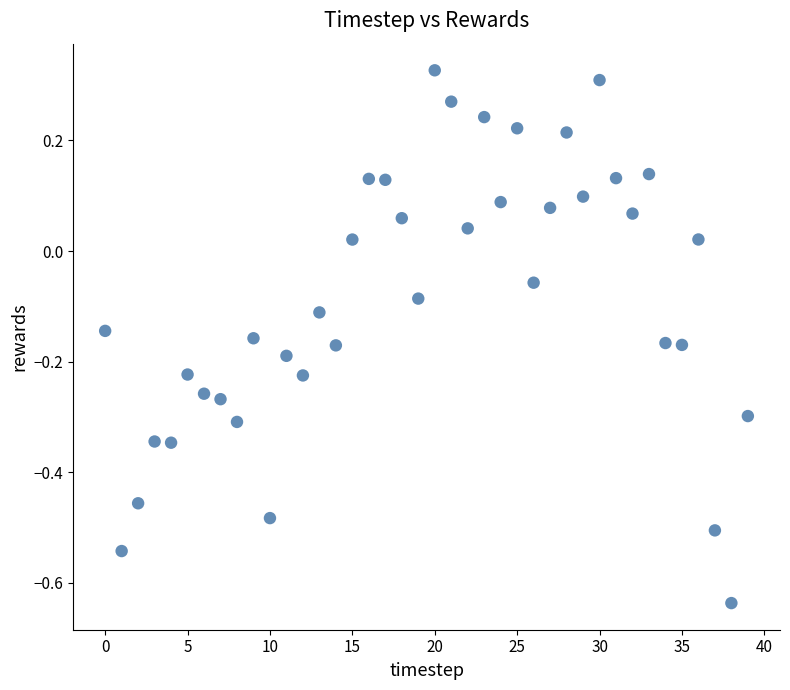

What is the range of Y values (max minus min)?

1.0